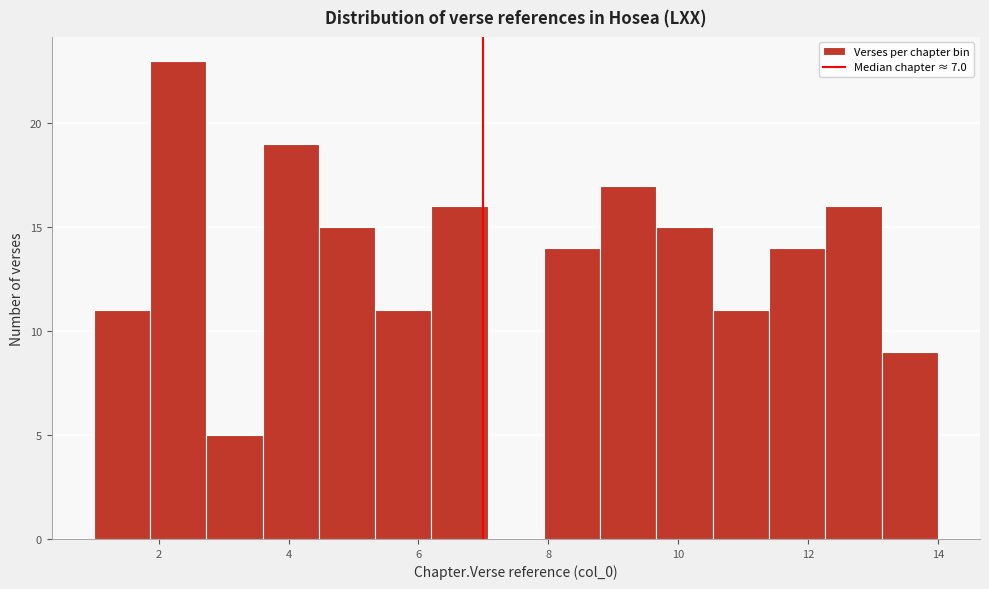

Over which range of the x-axis is the bar tallest?

1.8 to 2.8